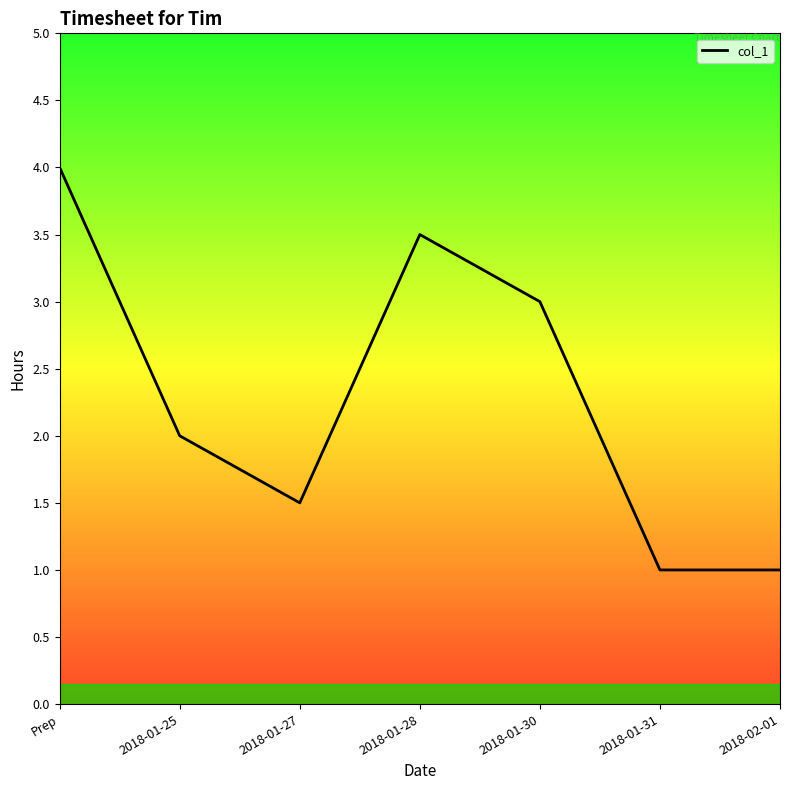

What is the minimum value shown in the chart?

1.0